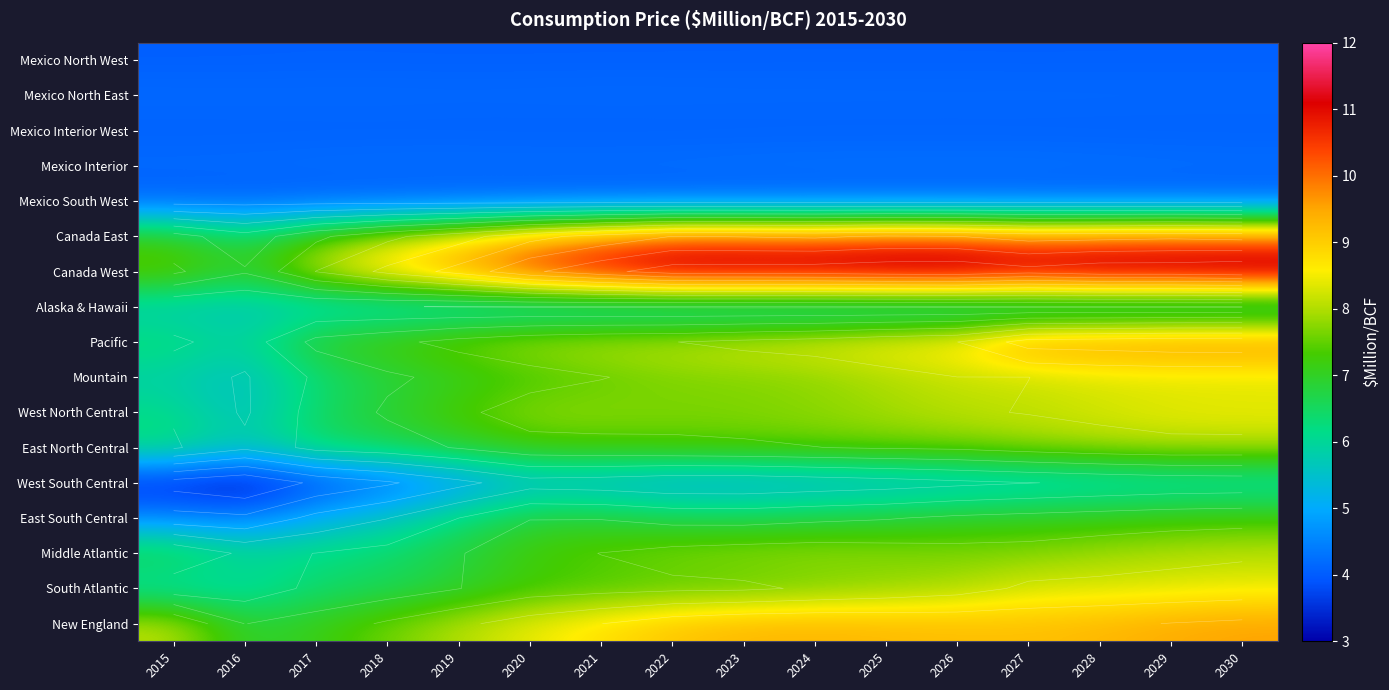

What is the sum of the Mexico Interior West values at 2027 and 2028?

8.1